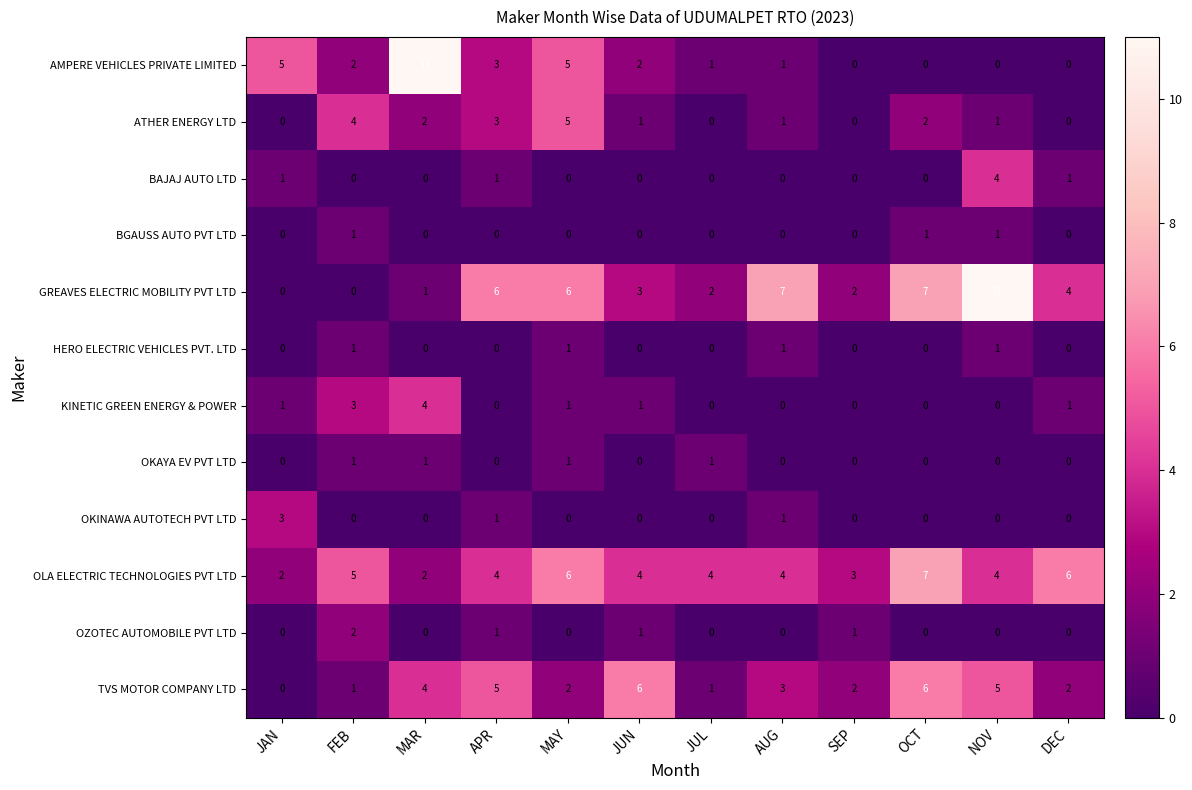

What is the total value across all series at FEB?

20